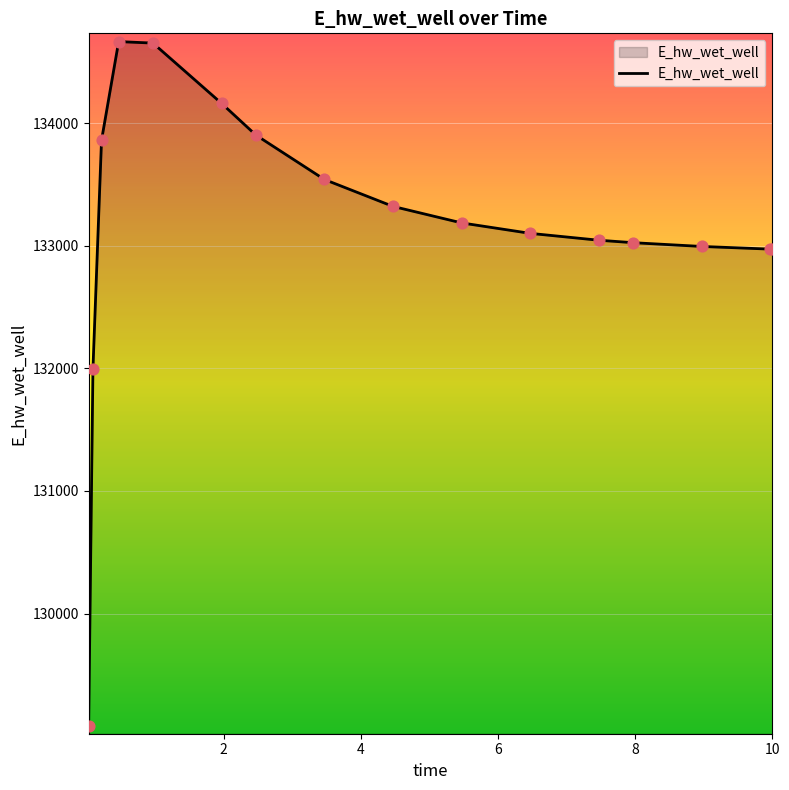

What is the smallest value displayed?

129084.4